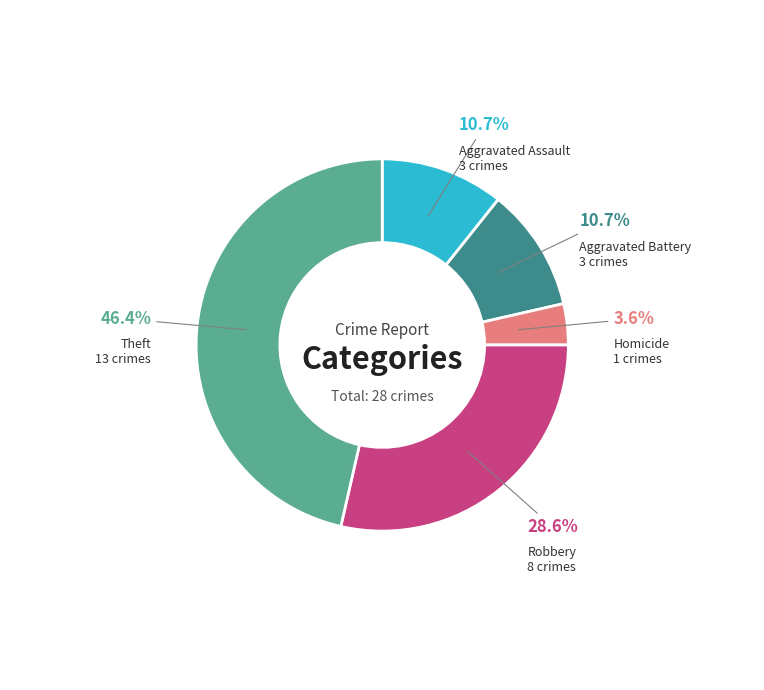

Is there any slice that represents more than half of the pie?

No